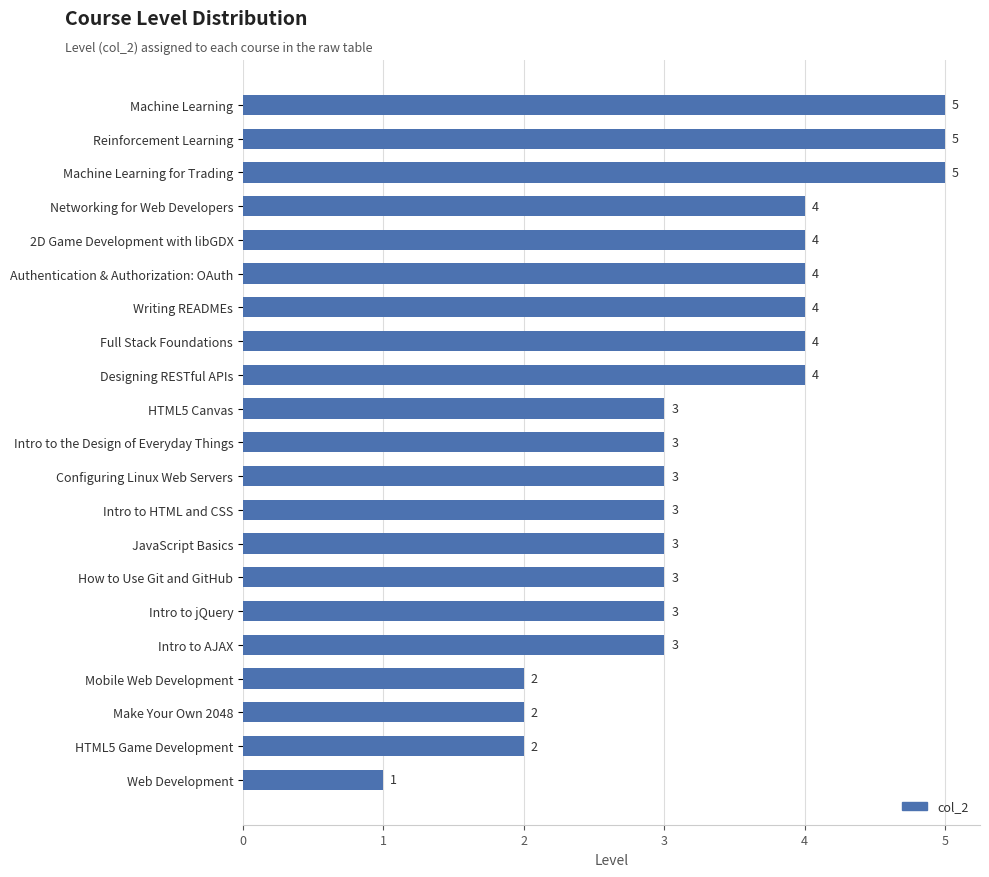

The chart shows a value of 5 at Intro to jQuery. True or false?

False